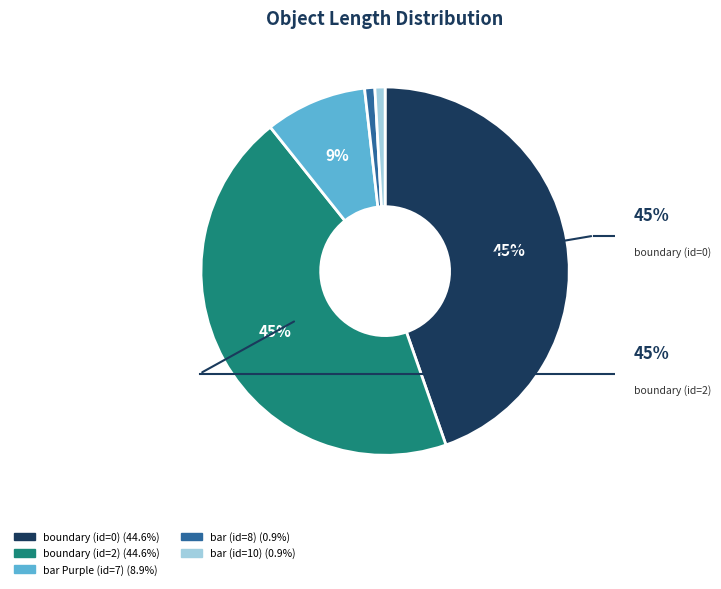

What percentage is the boundary (id=0) slice, to the nearest percent?

45%